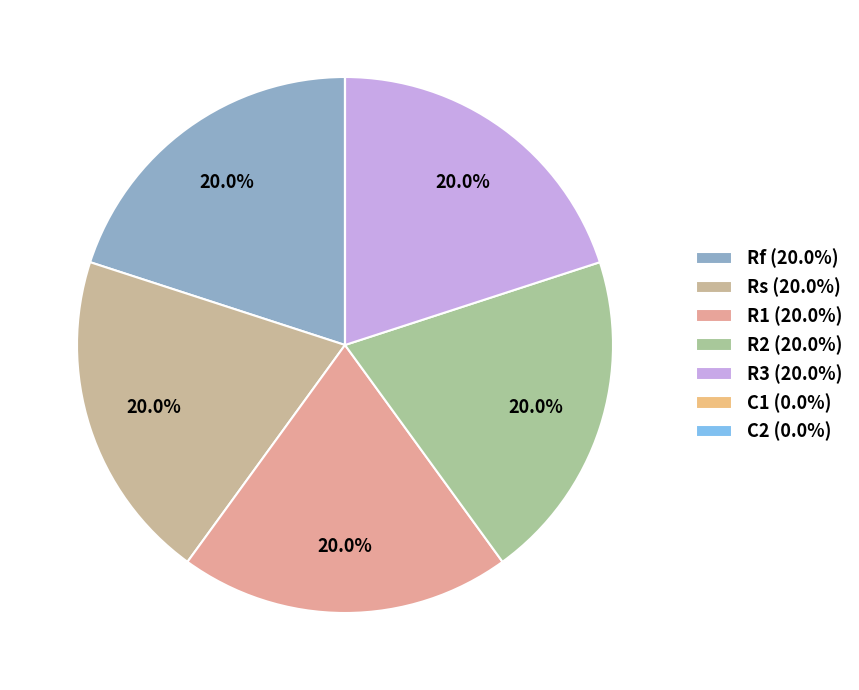

Which has a higher value, R3 or Rf?

R3